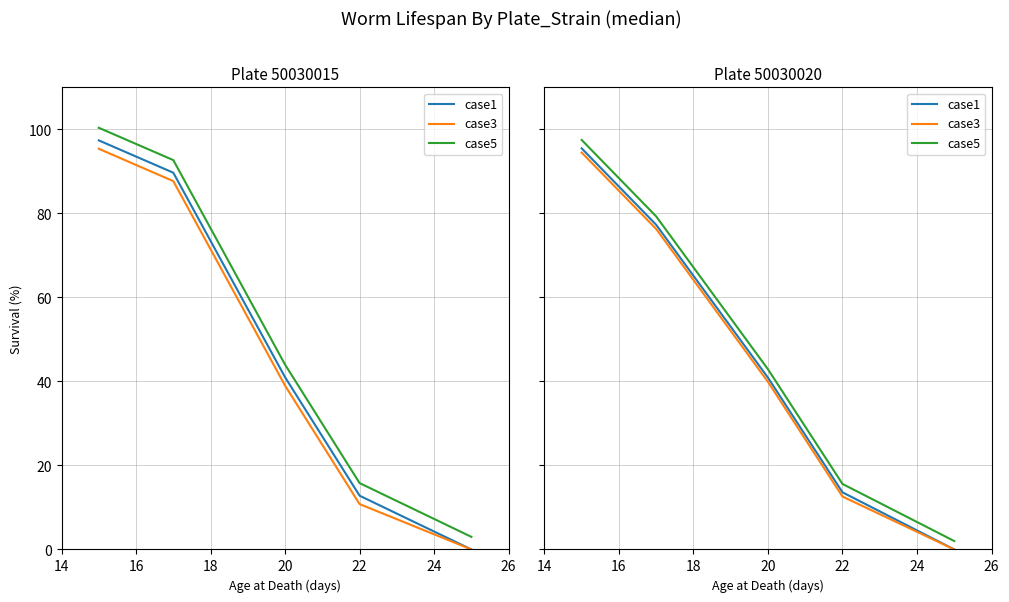

How many values in the case5 series are below 42?

2